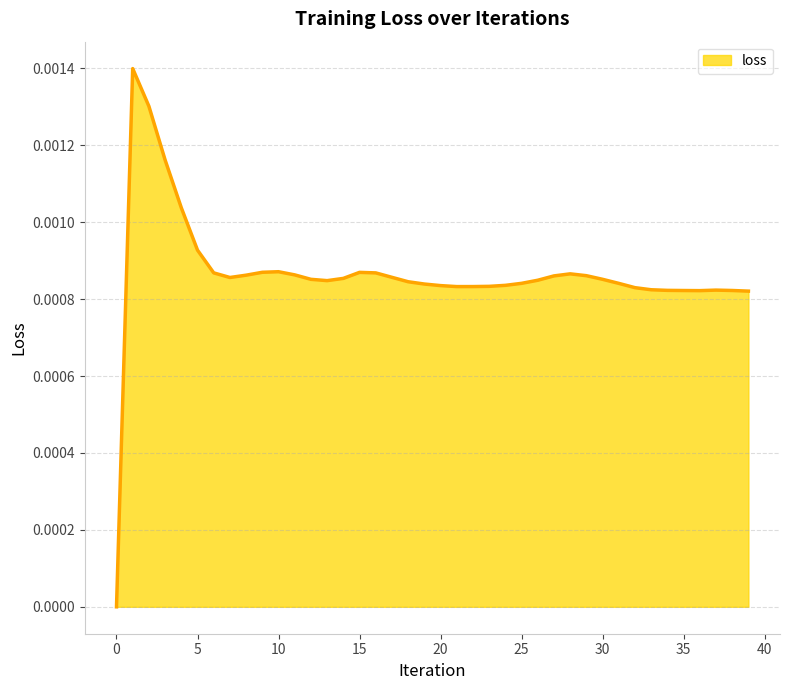

How many interior local valleys (lower than both neighbors) does the data have?

4